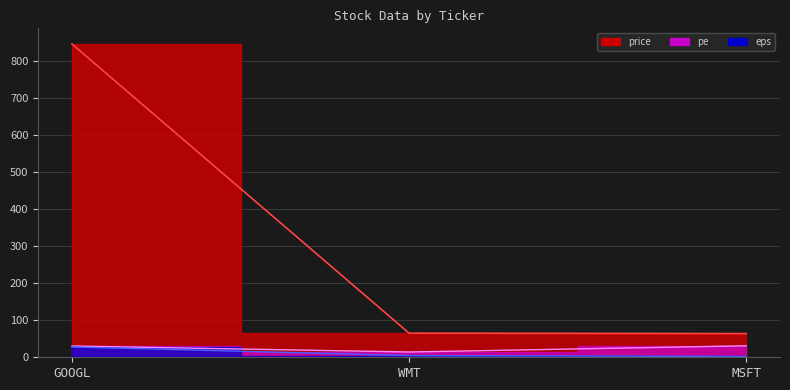

List the labels in order of eps value, smallest first.

MSFT, WMT, GOOGL